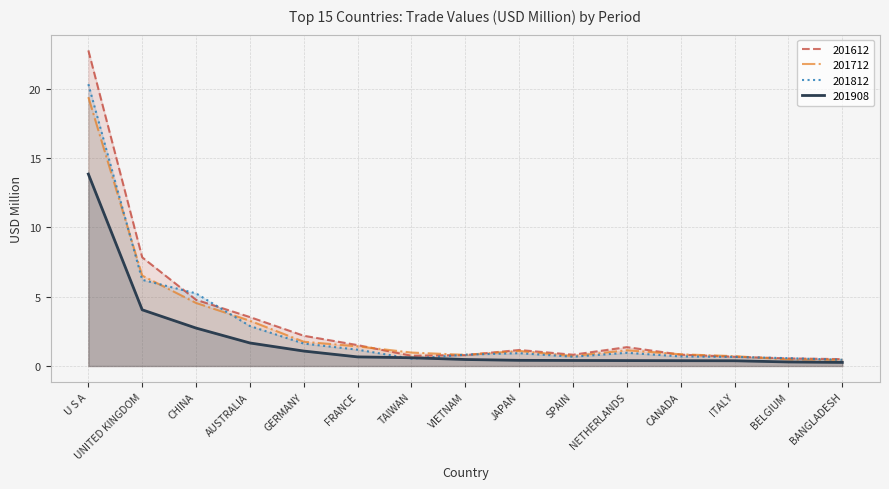

Is the value of 201712 at UNITED KINGDOM greater than the value of 201812 at SPAIN?

Yes